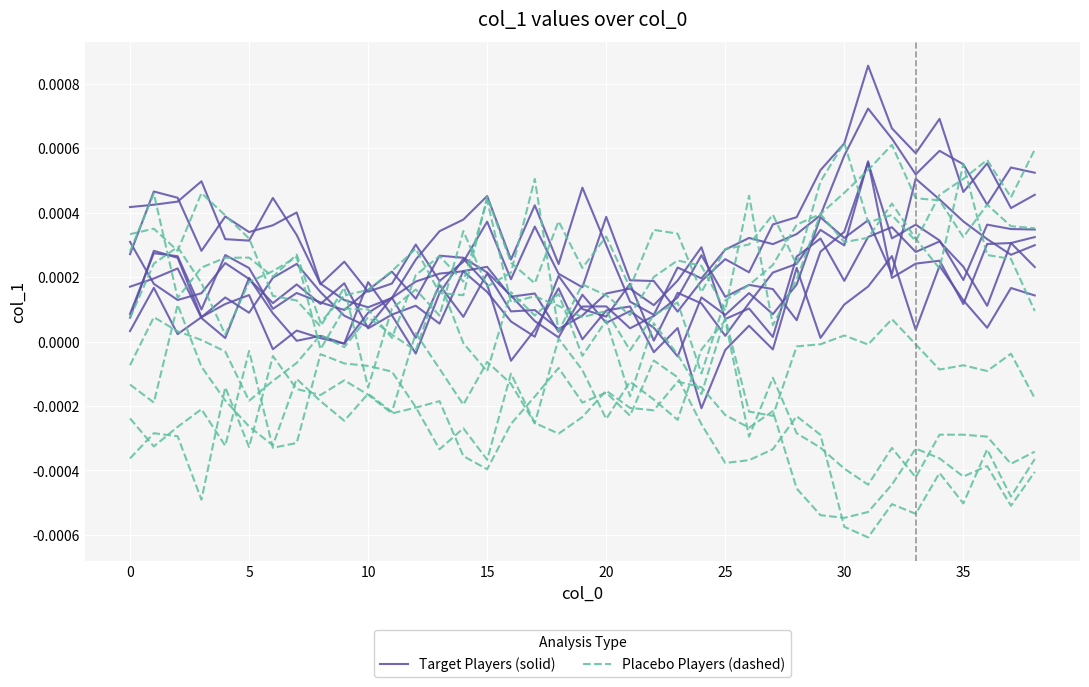

Which series has the widest spread of values?

Target Players (solid)